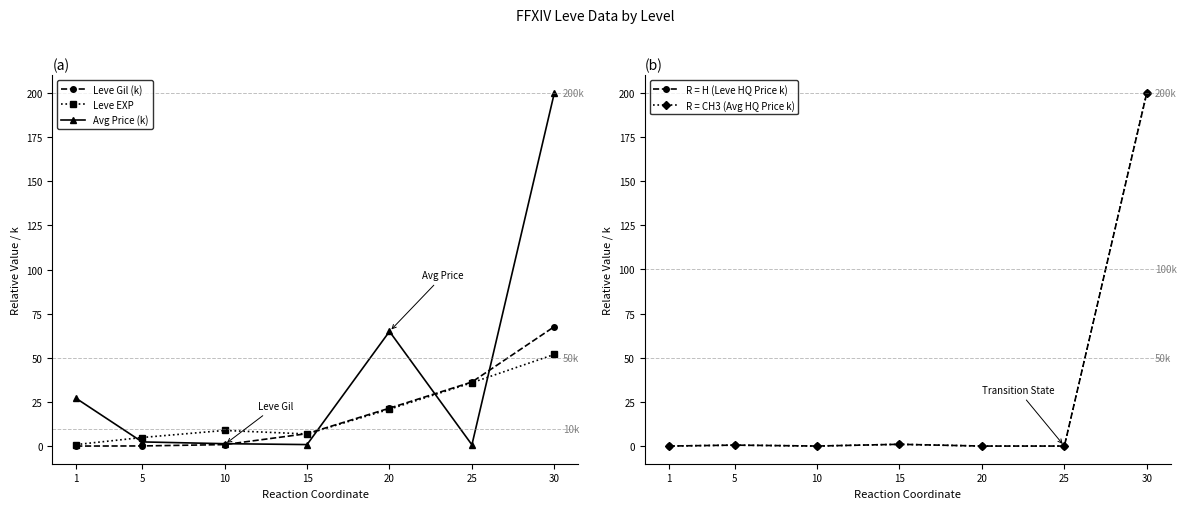

How many lines are shown in the chart?

5